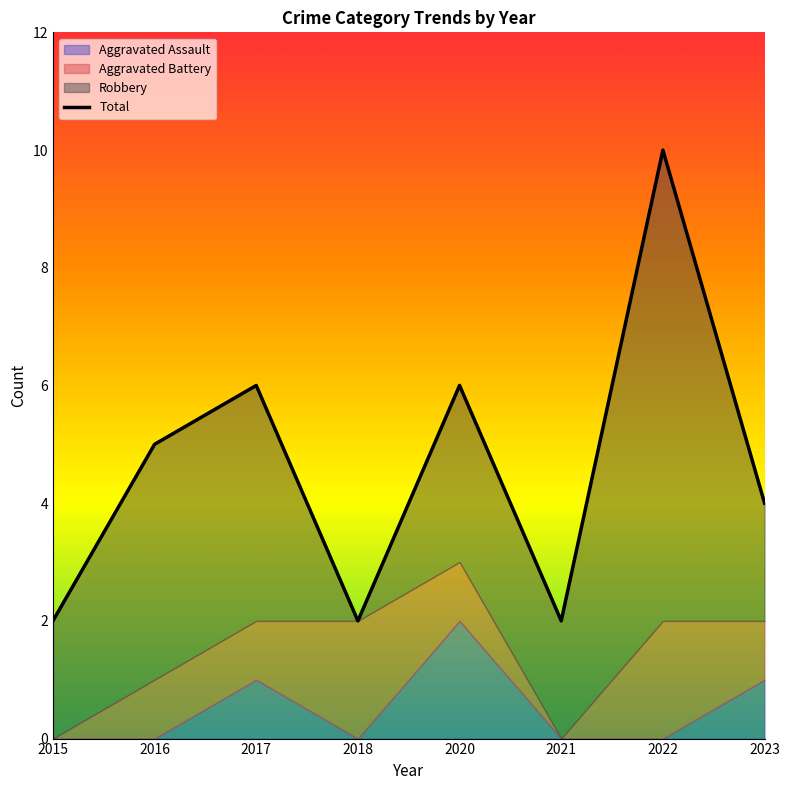

True or false: Aggravated Battery has more than 2 interior local peaks.

False